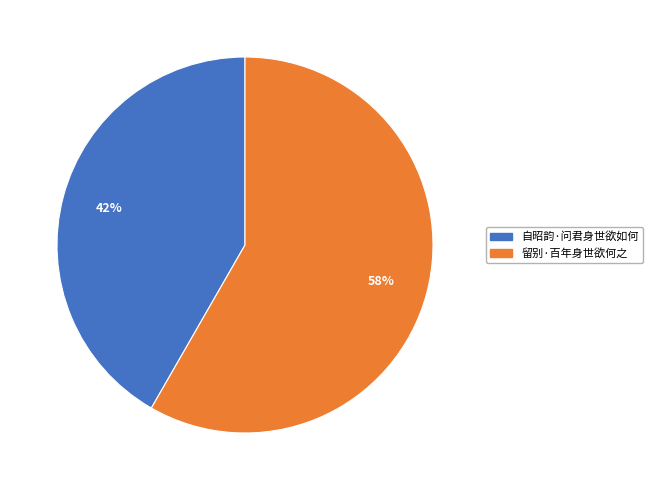

Which has a higher value, 自昭韵·问君身世欲如何 or 留别·百年身世欲何之?

留别·百年身世欲何之